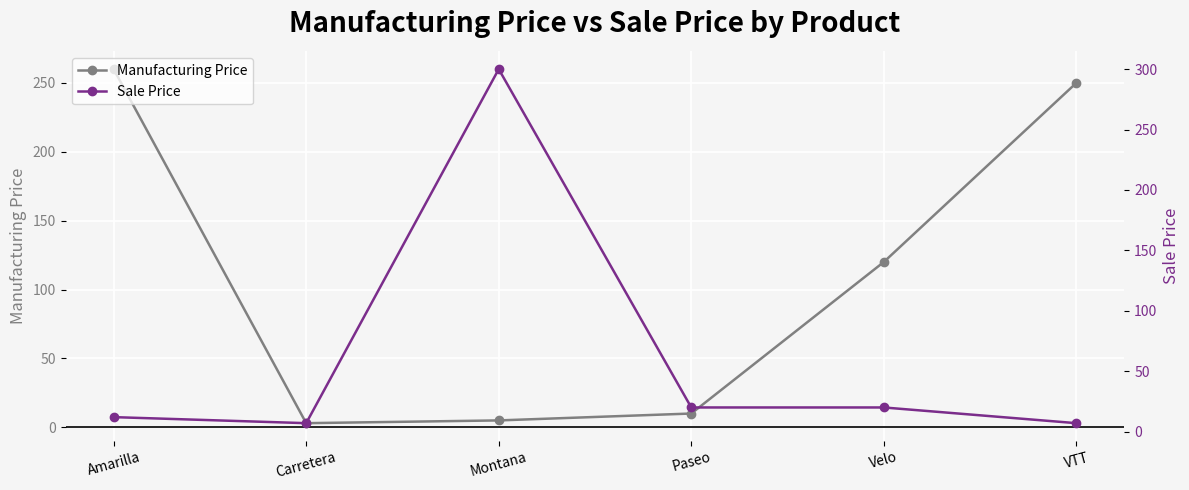

Rank the series by their maximum value, from lowest to highest.

Manufacturing Price, Sale Price